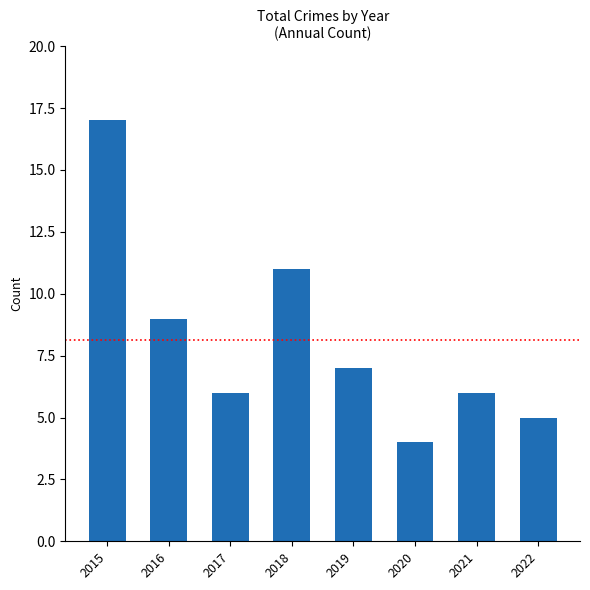

How many bars are there in total?

8